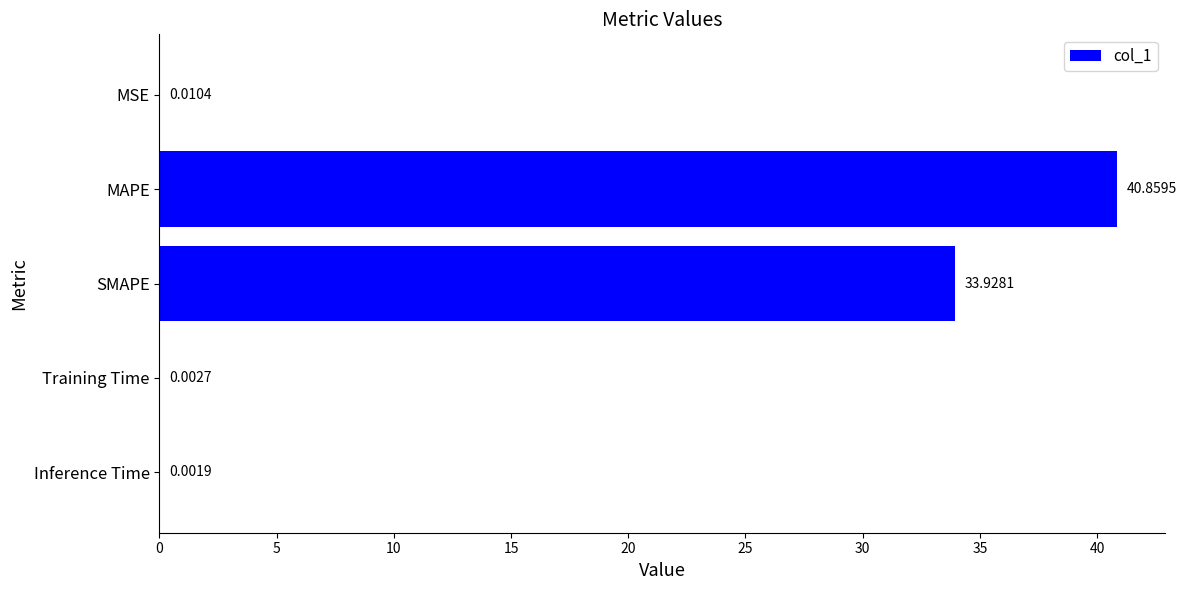

What is the sum of all values?

74.8